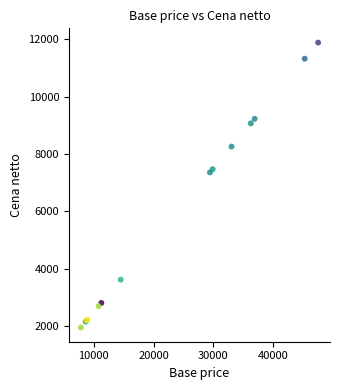

What Y value in the scatter plot is closest to 6919?

7358.1